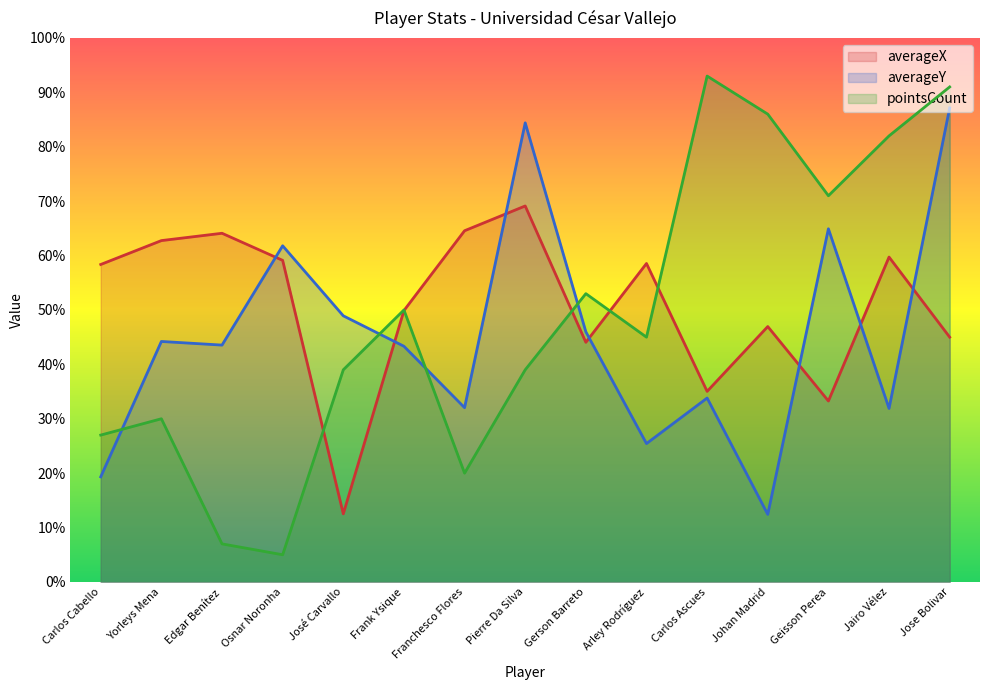

What is the total value across all series at Geisson Perea?

169.2